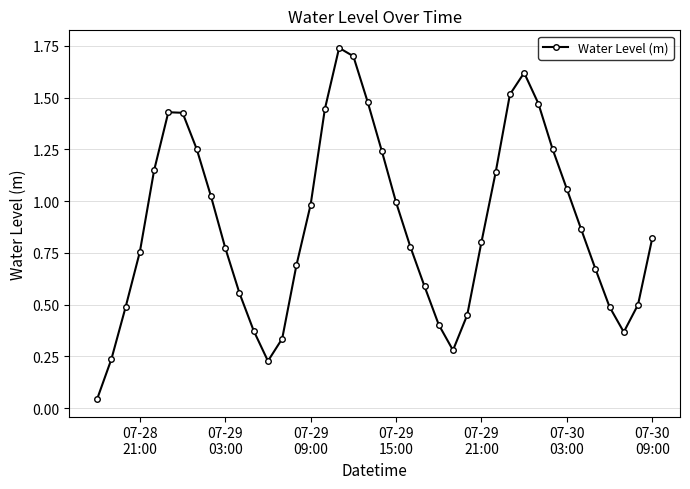

How many points are higher than both their immediate neighbors (excluding endpoints)?

3